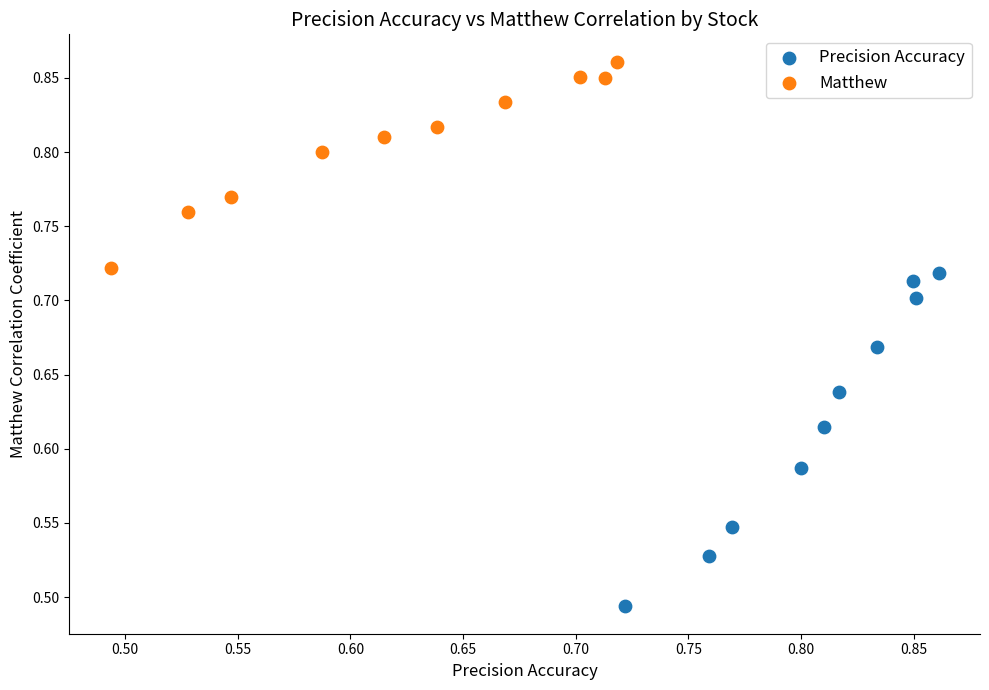

Which series contains the highest Y value?

Matthew